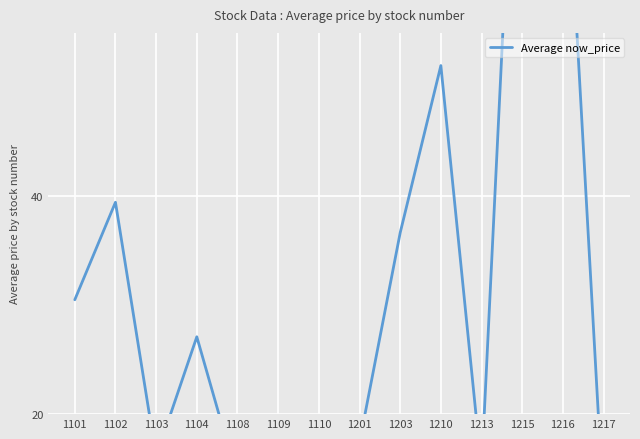

Which label corresponds to the largest value in the chart?

1215